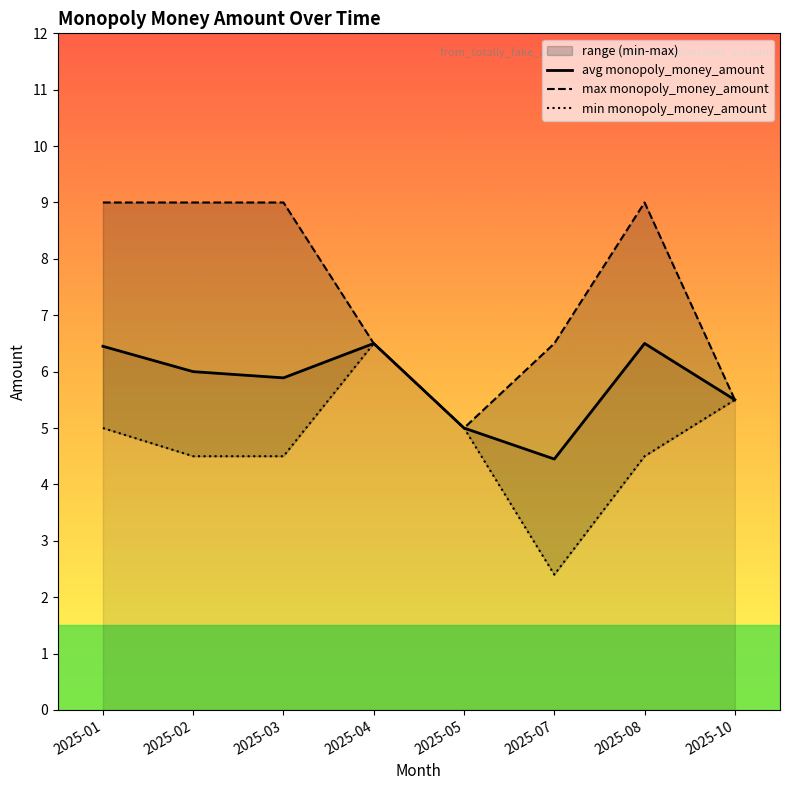

What is the value of the avg monopoly_money_amount point at the 5th from the left?

5.0